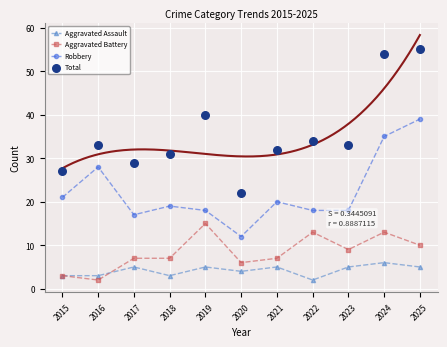

Which series has the widest spread of Y values?

Total